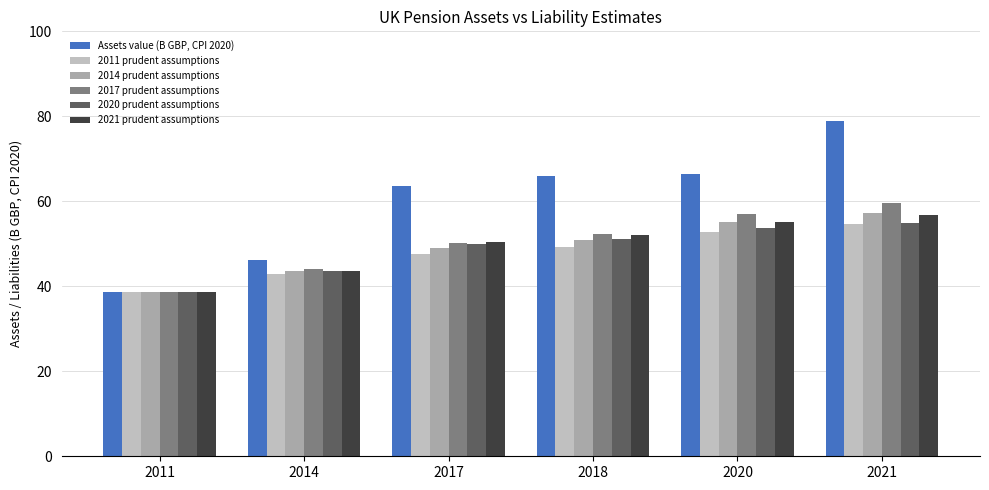

At which label is 2011 prudent assumptions closest to 46?

2017